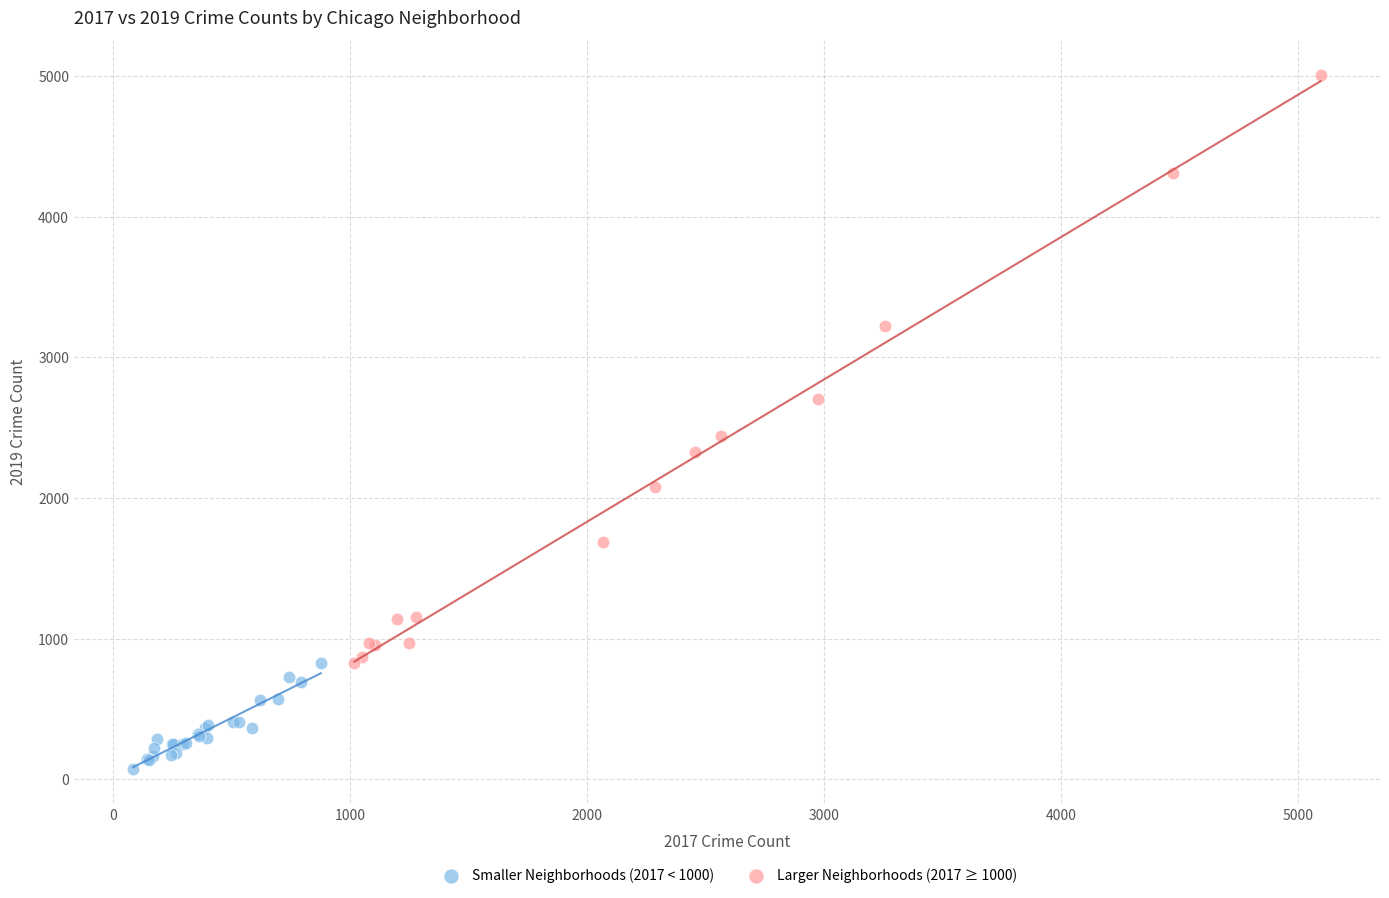

Which series reaches the maximum Y coordinate?

Larger Neighborhoods (2017 ≥ 1000)